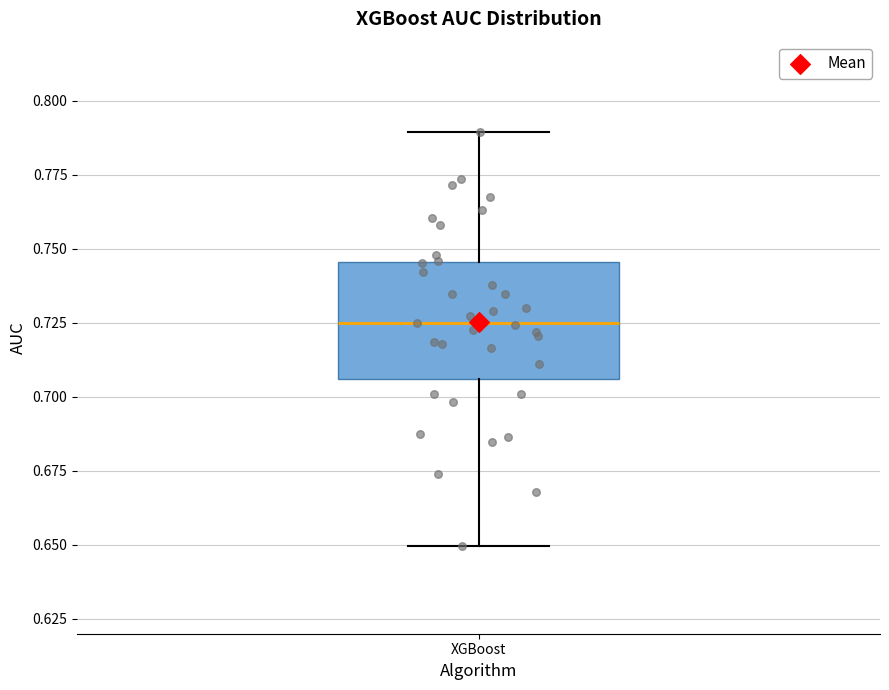

Read this box plot against the y-axis: the position of the median line, the range covered by the box, and the ends of both whiskers. The values are not printed on the chart, so give them approximately, as read against the axis.

median 0.725, box 0.705 to 0.745, whiskers 0.650 to 0.790